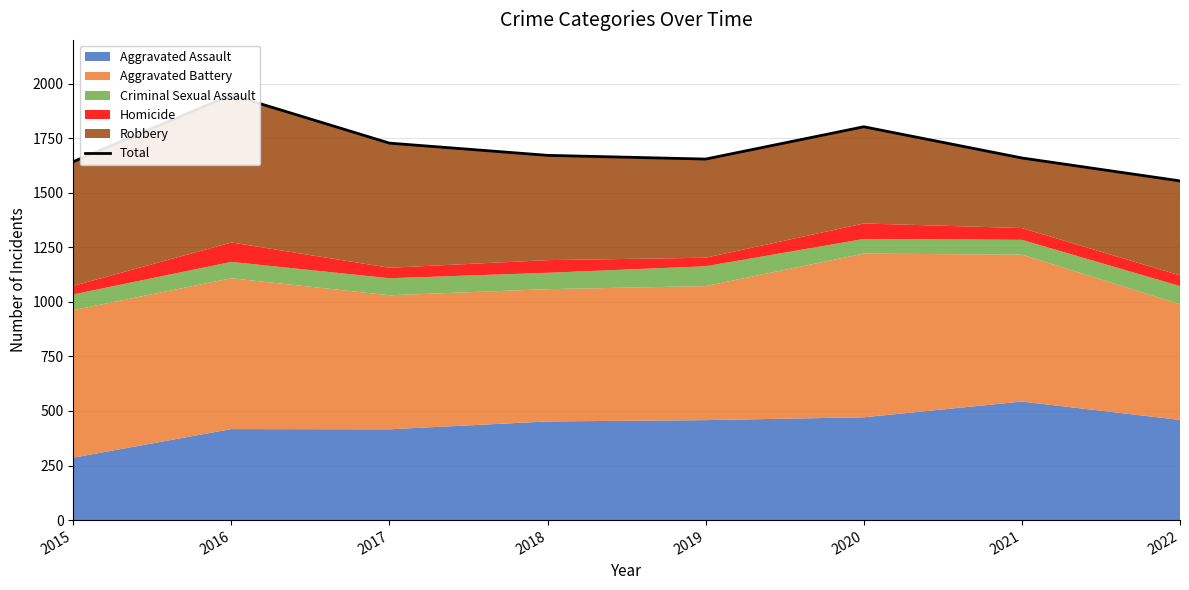

What is the minimum value shown in the chart?

1554